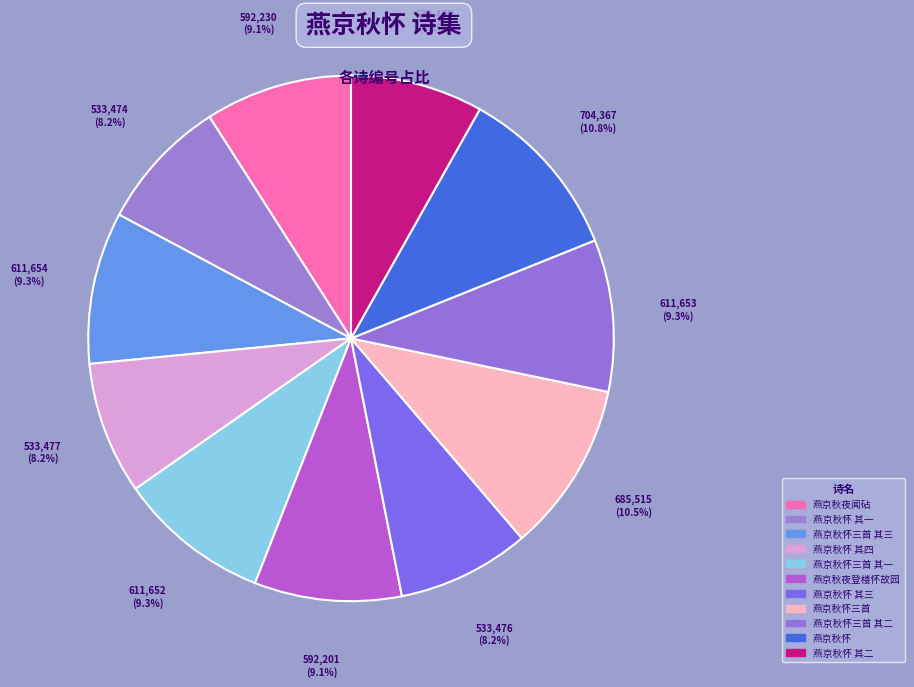

How many slices are in this pie chart?

11